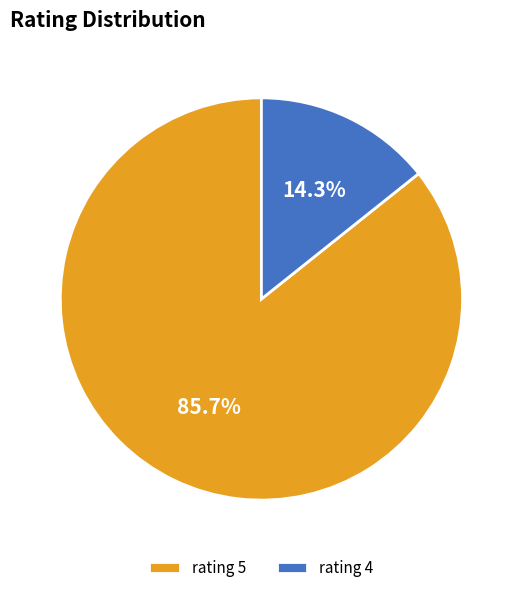

Which slice is the largest?

rating 5